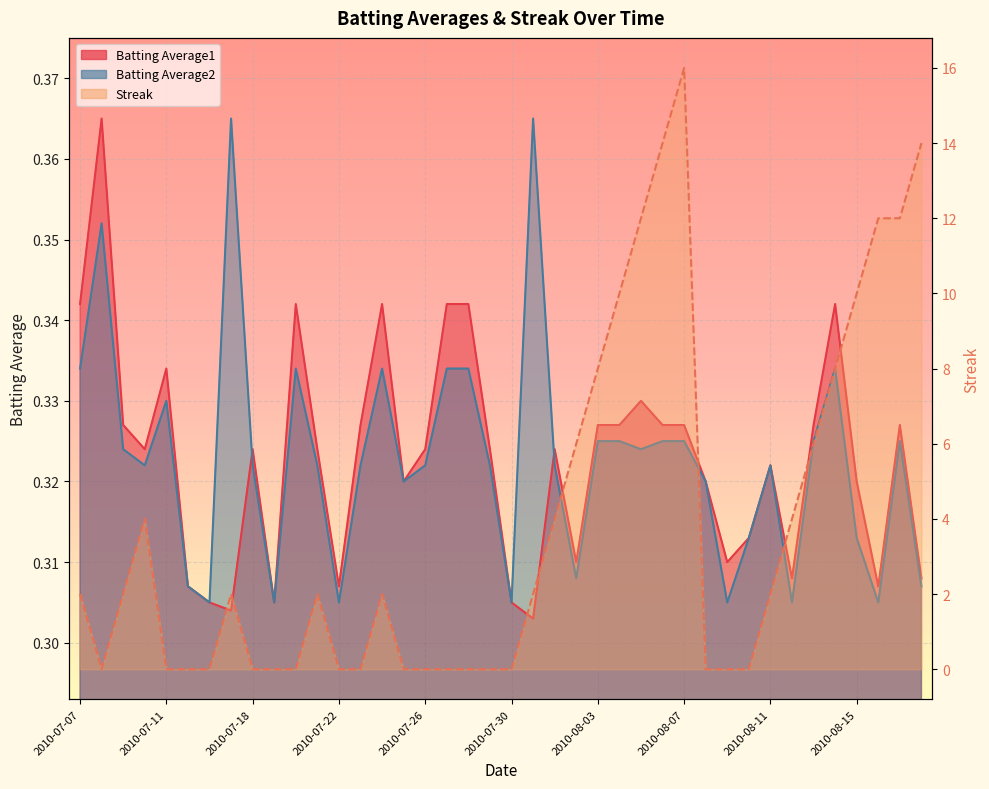

Which series changed the most between 2010-07-29 and 2010-07-31?

Streak